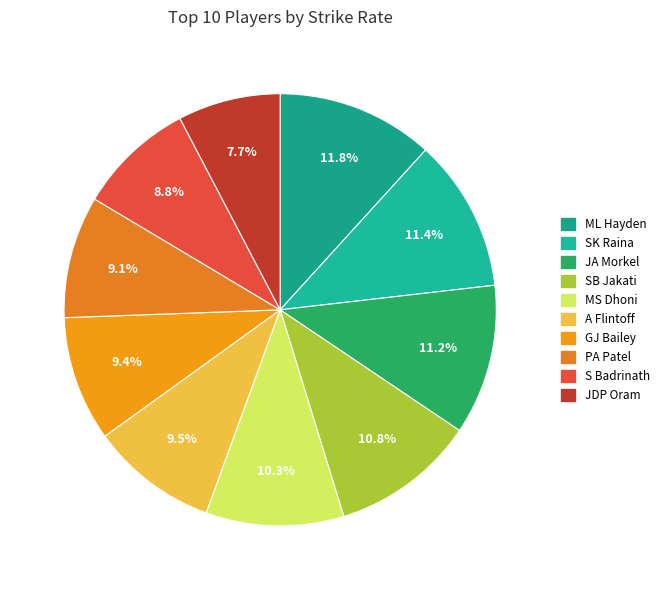

How many slices are in this pie chart?

10